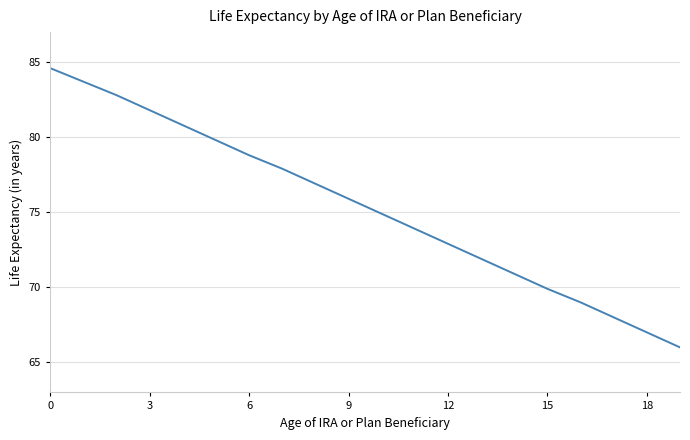

What is the maximum value shown in the chart?

84.6